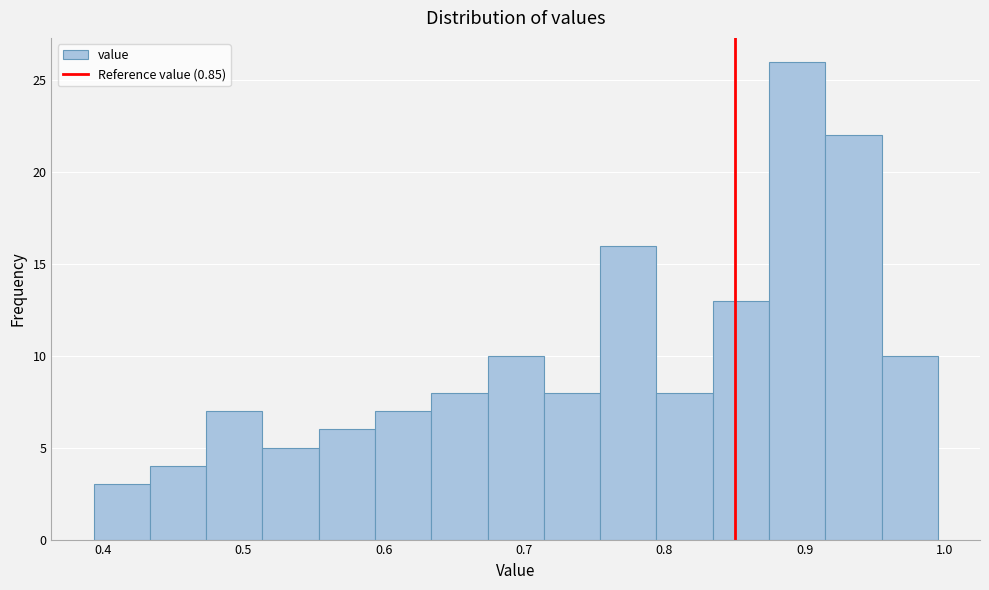

Reading left to right, list every bar in this chart as the range it spans on the x-axis followed by its height. Neither the bar edges nor the heights are printed on the chart, so give them approximately, as read against the axes.

0.39 to 0.43: 3
0.43 to 0.47: 4
0.47 to 0.51: 7
0.51 to 0.55: 5
0.55 to 0.59: 6
0.59 to 0.63: 7
0.63 to 0.67: 8
0.67 to 0.71: 10
0.71 to 0.75: 8
0.75 to 0.79: 16
0.79 to 0.83: 8
0.83 to 0.87: 13
0.87 to 0.91: 26
0.91 to 0.95: 22
0.95 to 0.99: 10